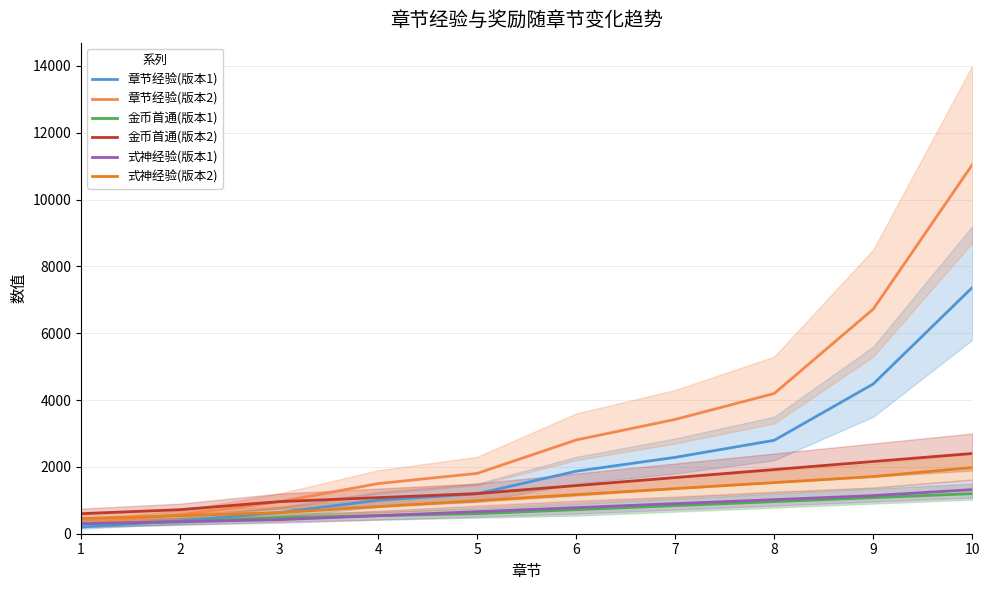

True or false: 章节经验(版本2) has a value of 3100 at 5.

False